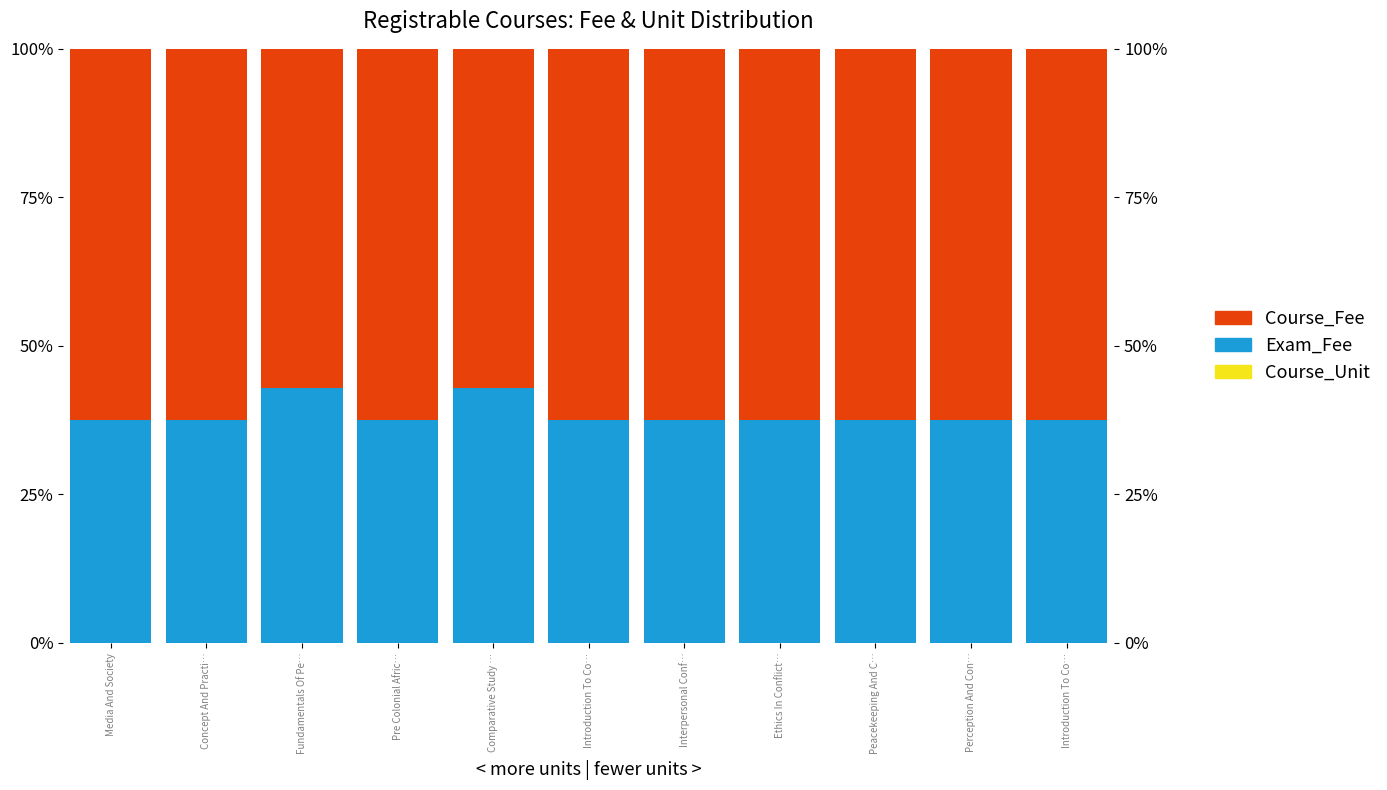

Where is Course_Fee nearest to the value 59?

Fundamentals Of Pe…